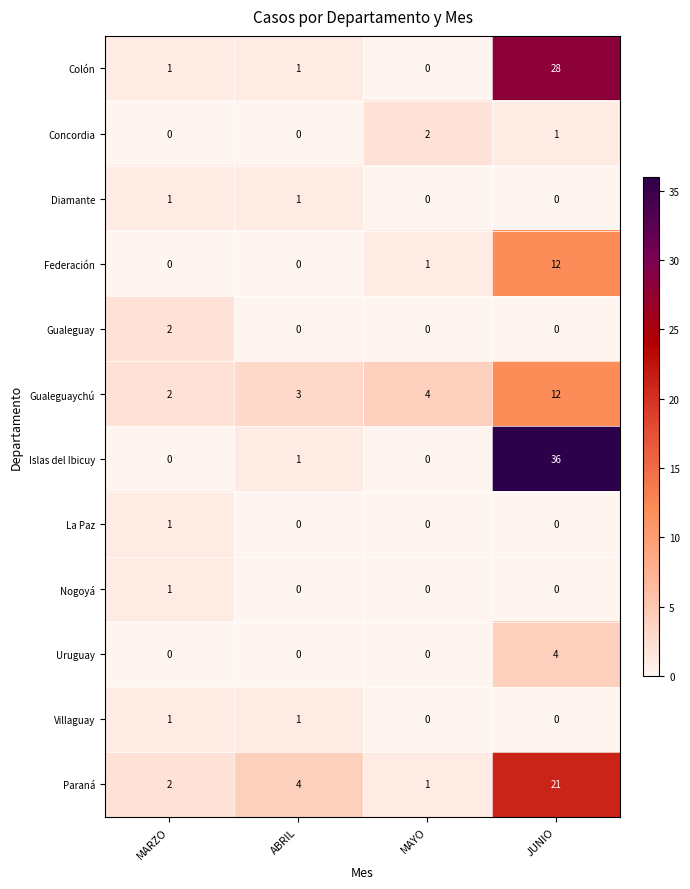

What is the maximum value shown in the chart?

36